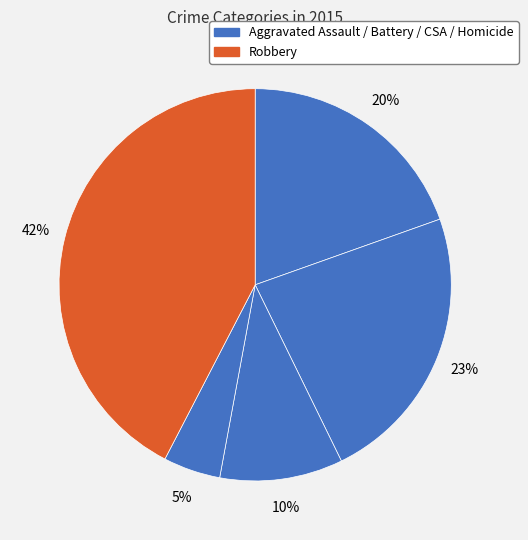

How many segments does this pie chart have?

5